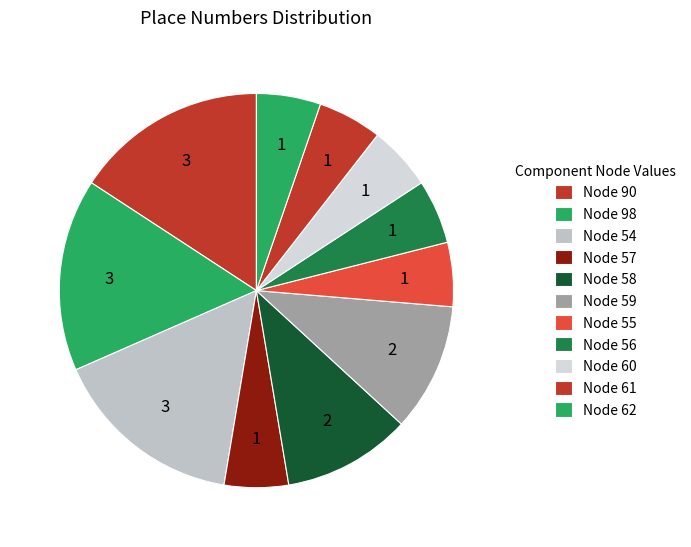

How many segments does this pie chart have?

11